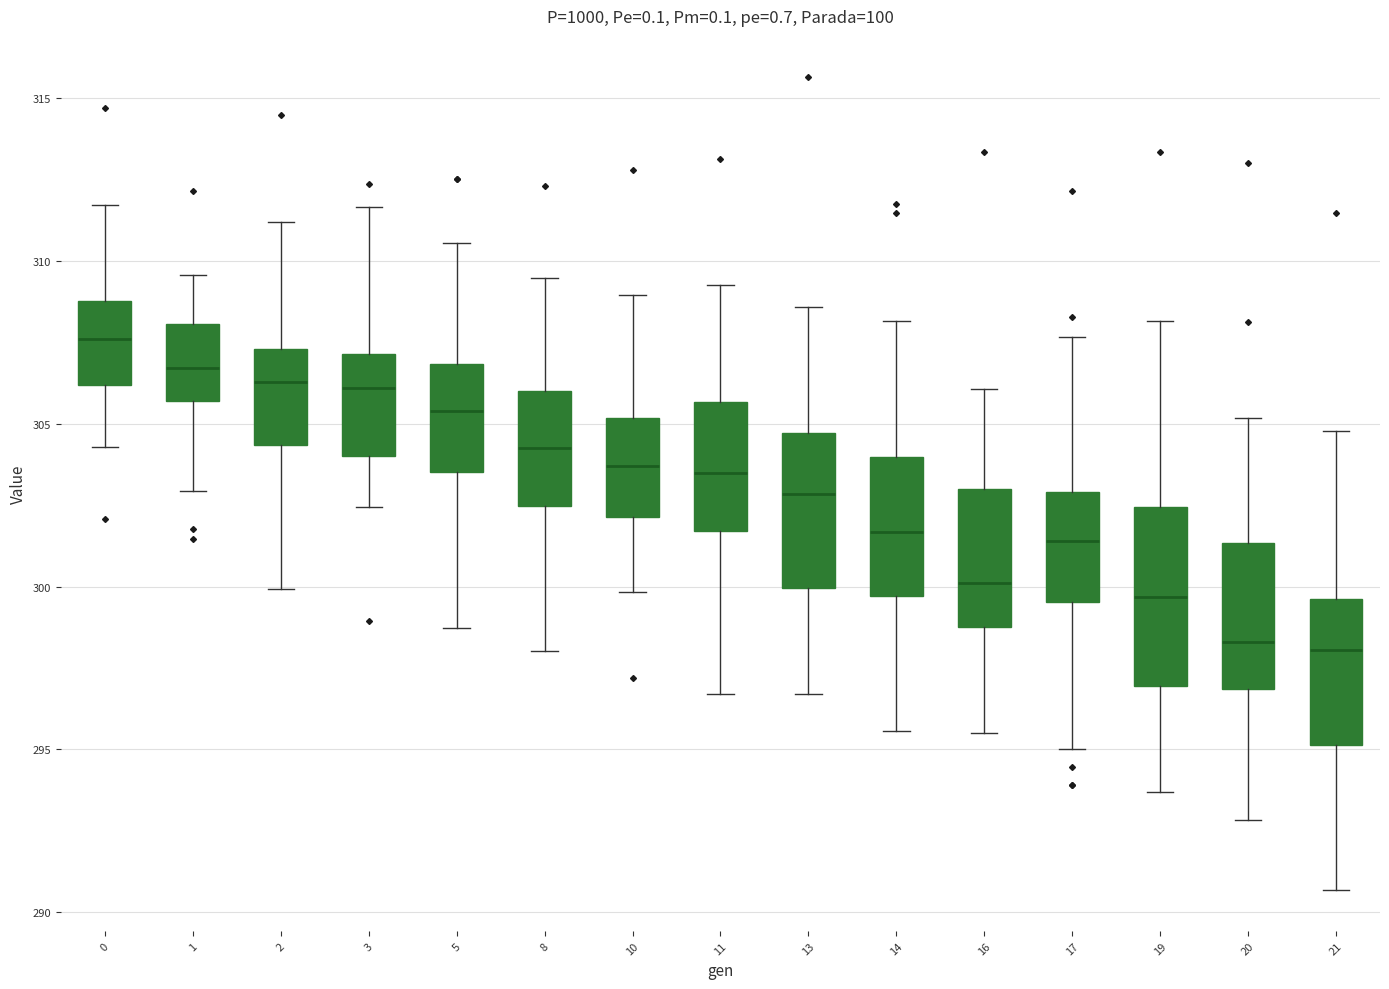

Which box is the tallest, from its lower edge to its upper edge?

19